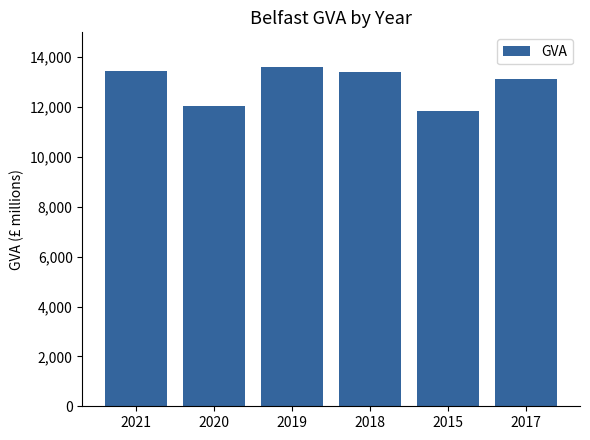

Count the number of categories in the chart.

6